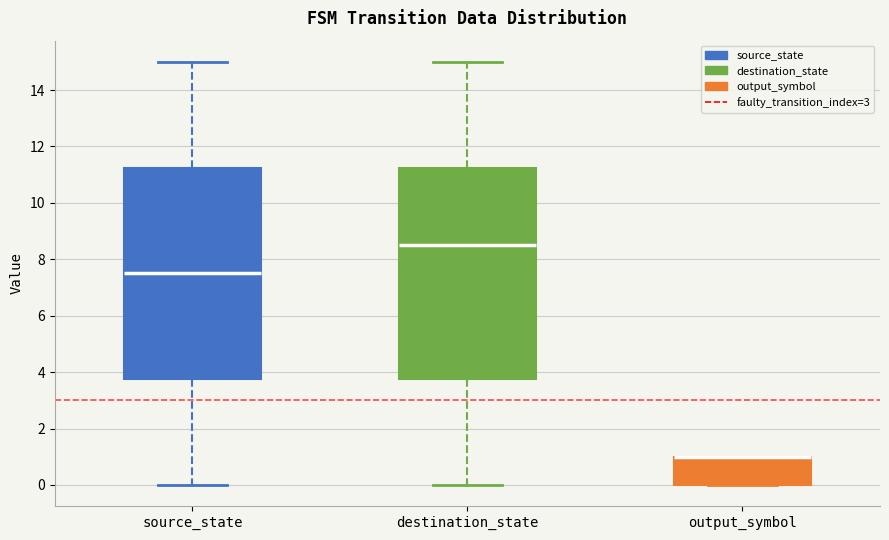

Where does the lower whisker of the box for destination_state end on the y-axis? The values are not printed on the chart, so give them approximately, as read against the axis.

0.0